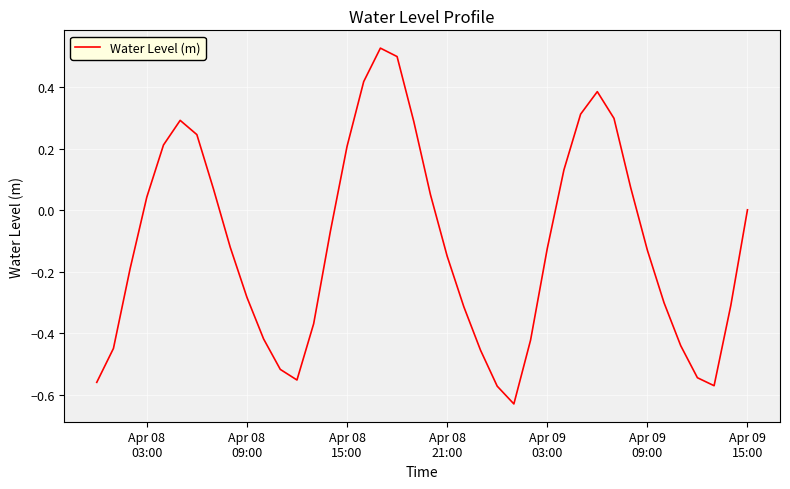

What is the difference between the maximum and minimum values?

1.2